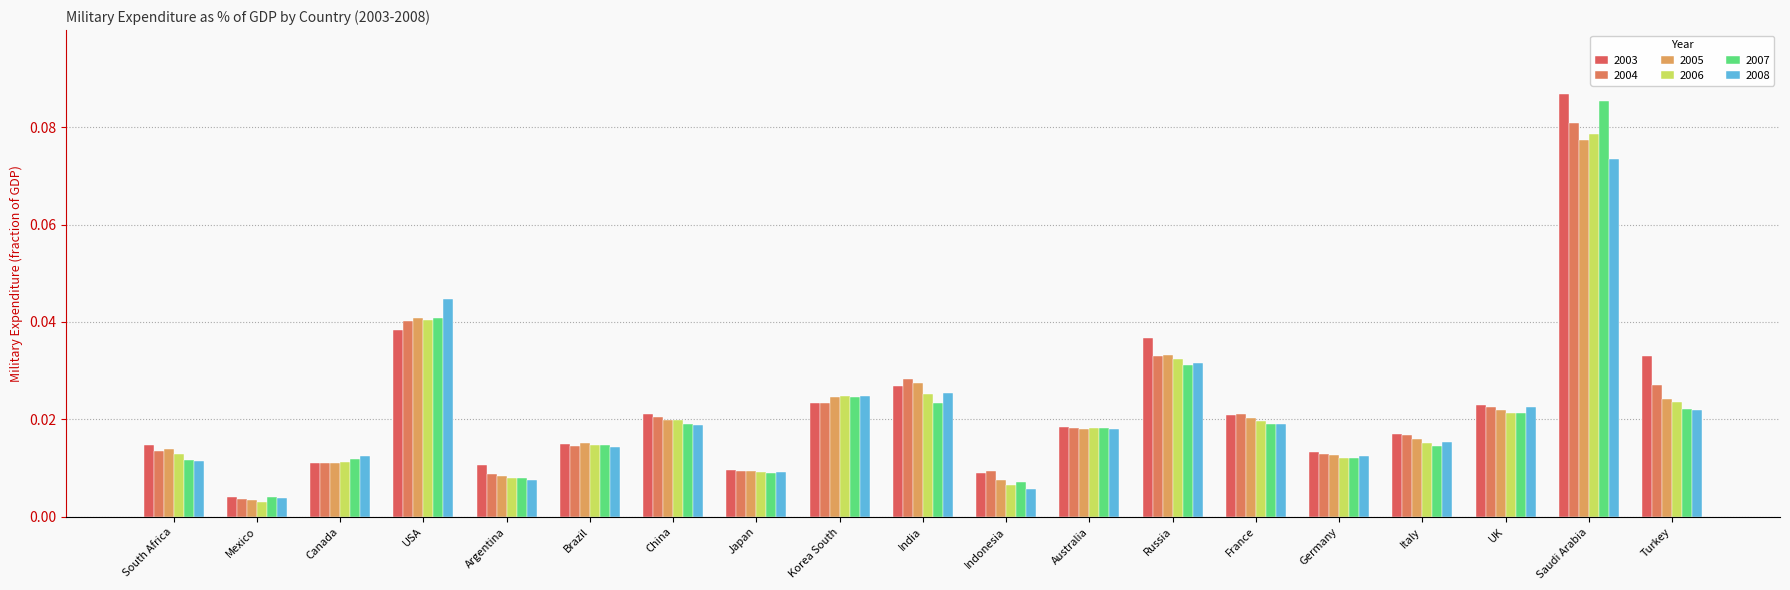

The value of 2004 at USA is 0.0. True or false?

False